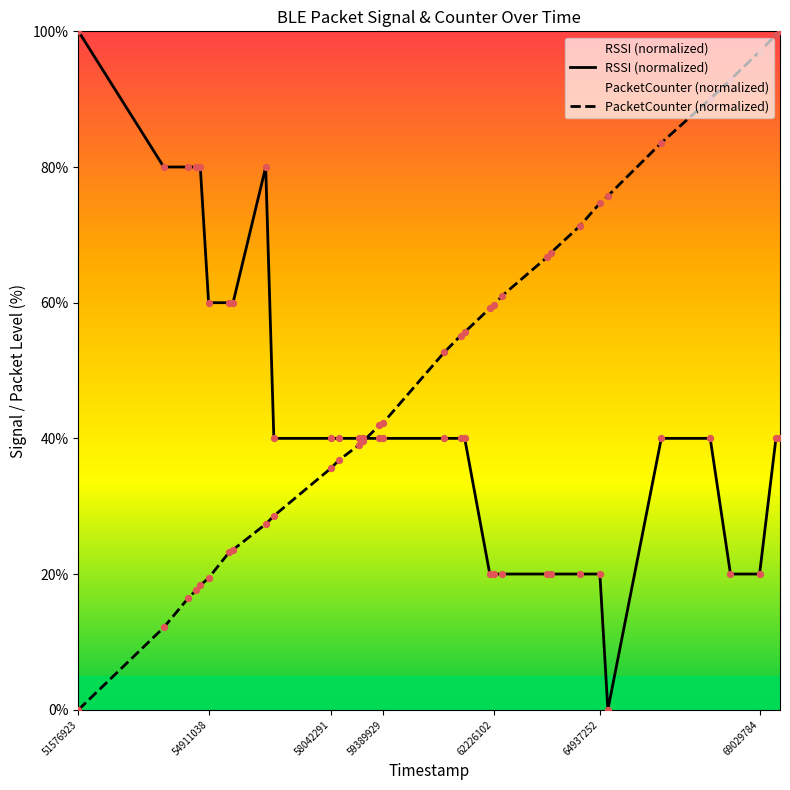

Which series reaches the maximum Y coordinate?

RSSI